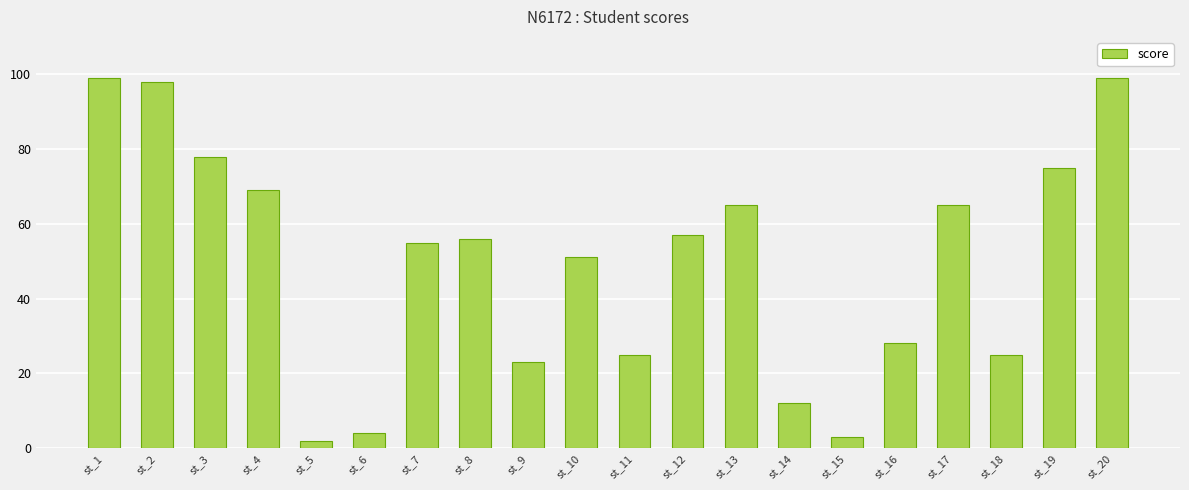

What is the sum of all values?

989